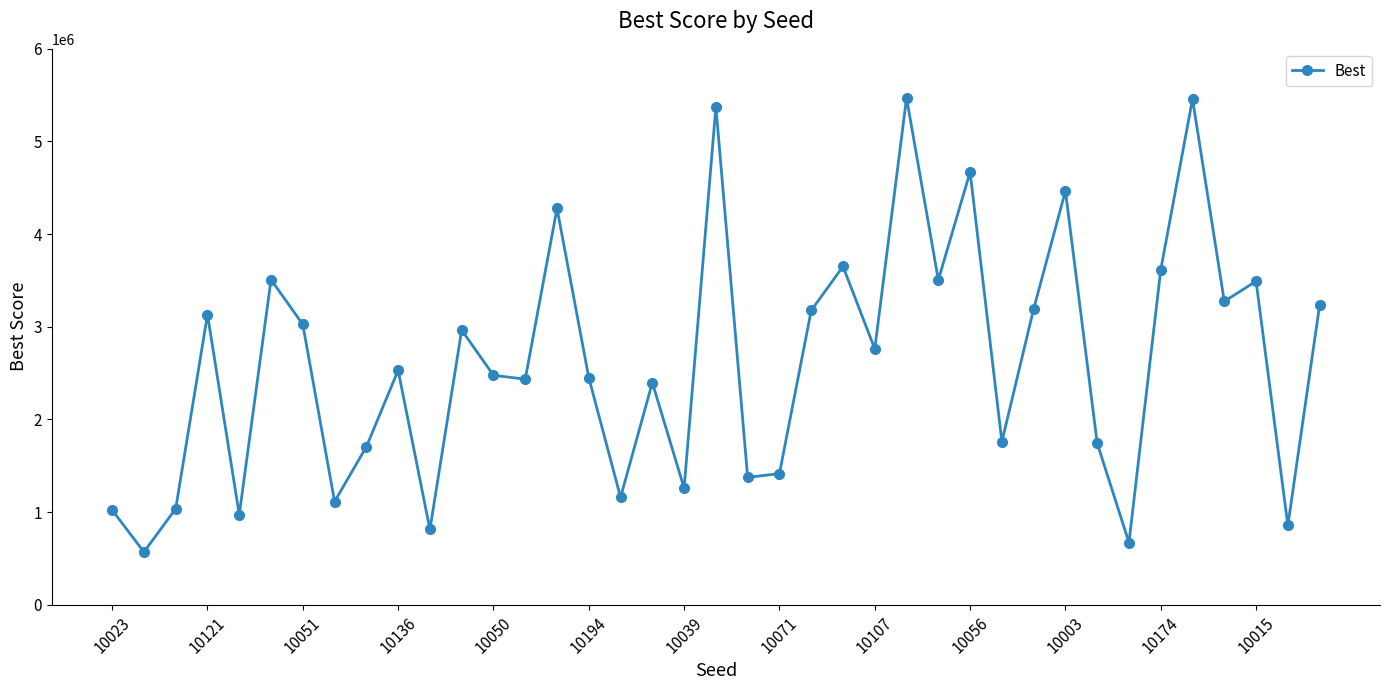

What is the value of the 36th point from the left?

3273613